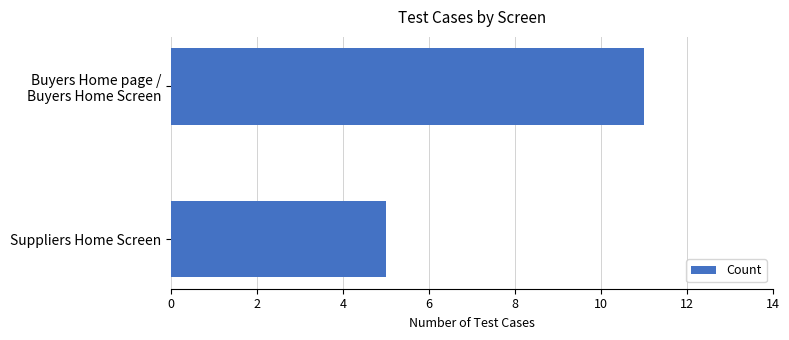

True or false: the data shows 5 at Suppliers Home Screen.

True